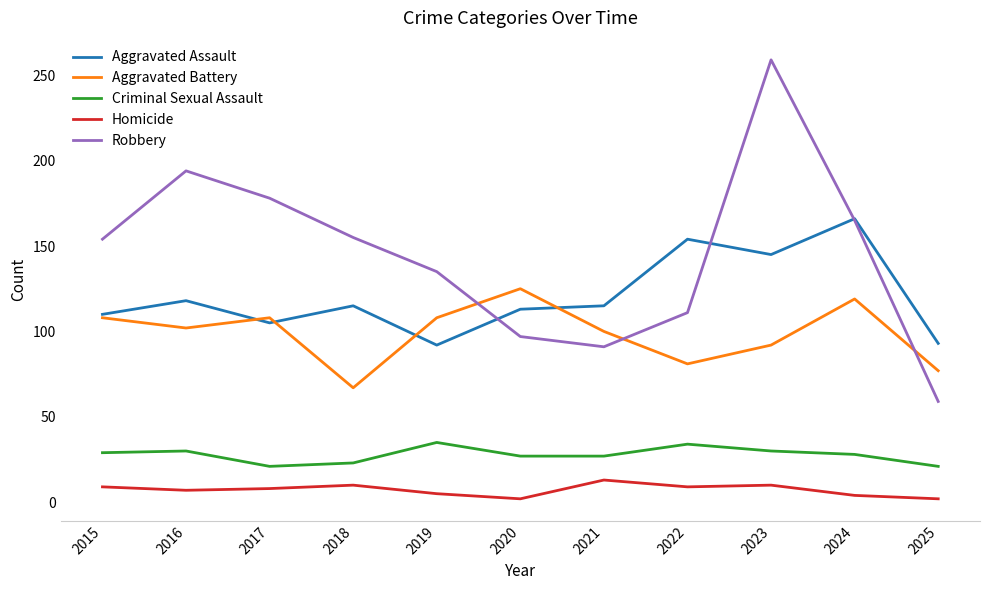

How many series are shown in this chart?

5